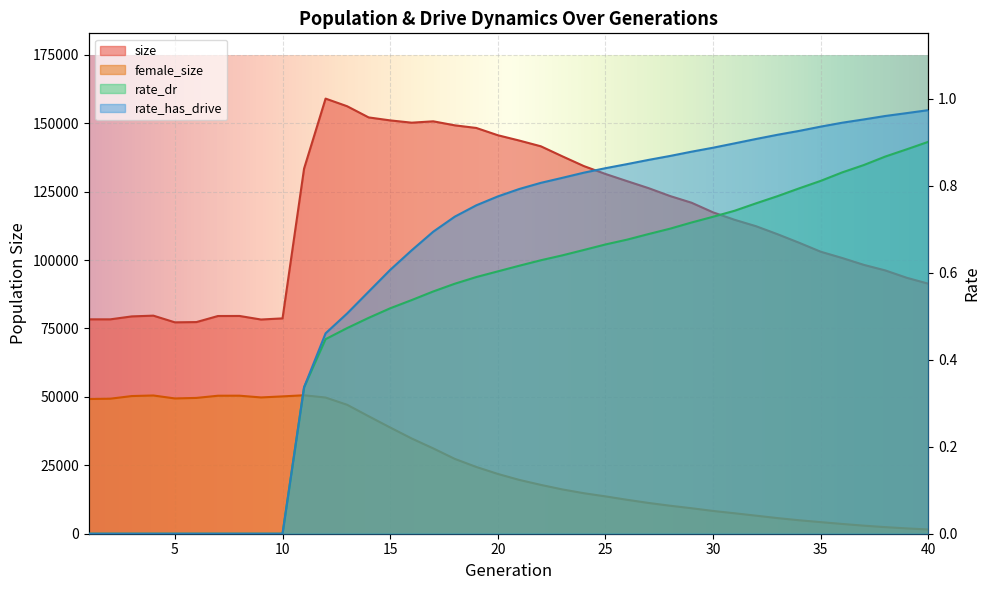

What is the difference between the highest and lowest values at 31?

114713.3